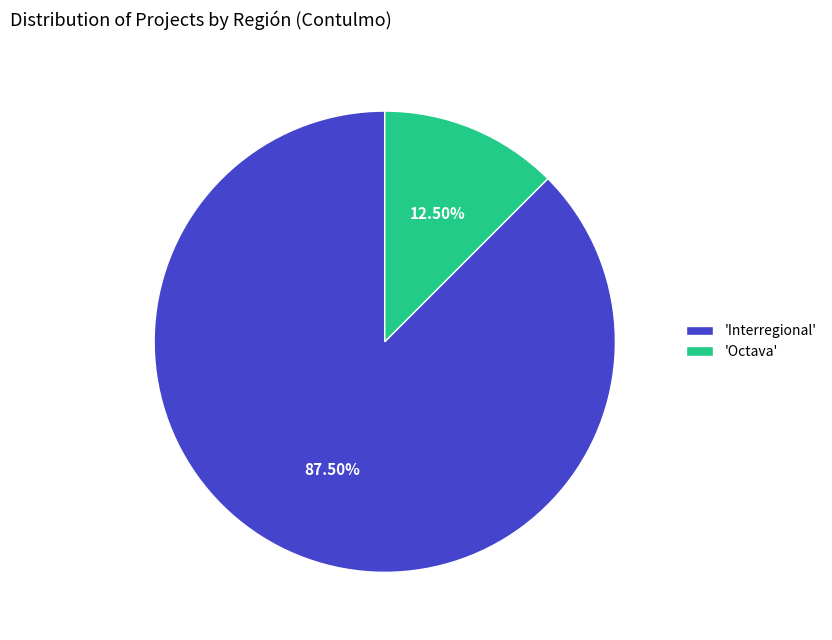

Do 'Interregional' and 'Octava' together represent more than half of the pie?

Yes